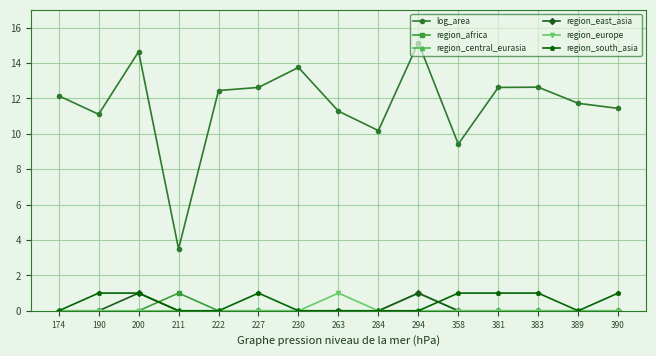

True or false: log_area has a value of 9.4 at 358.

True